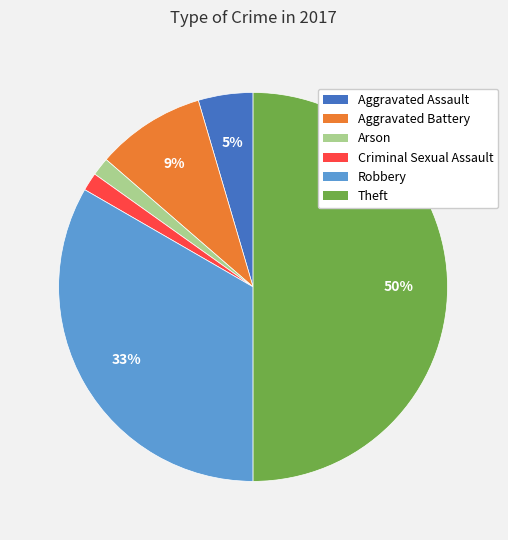

Is the sum of Criminal Sexual Assault and Aggravated Battery greater than half?

No